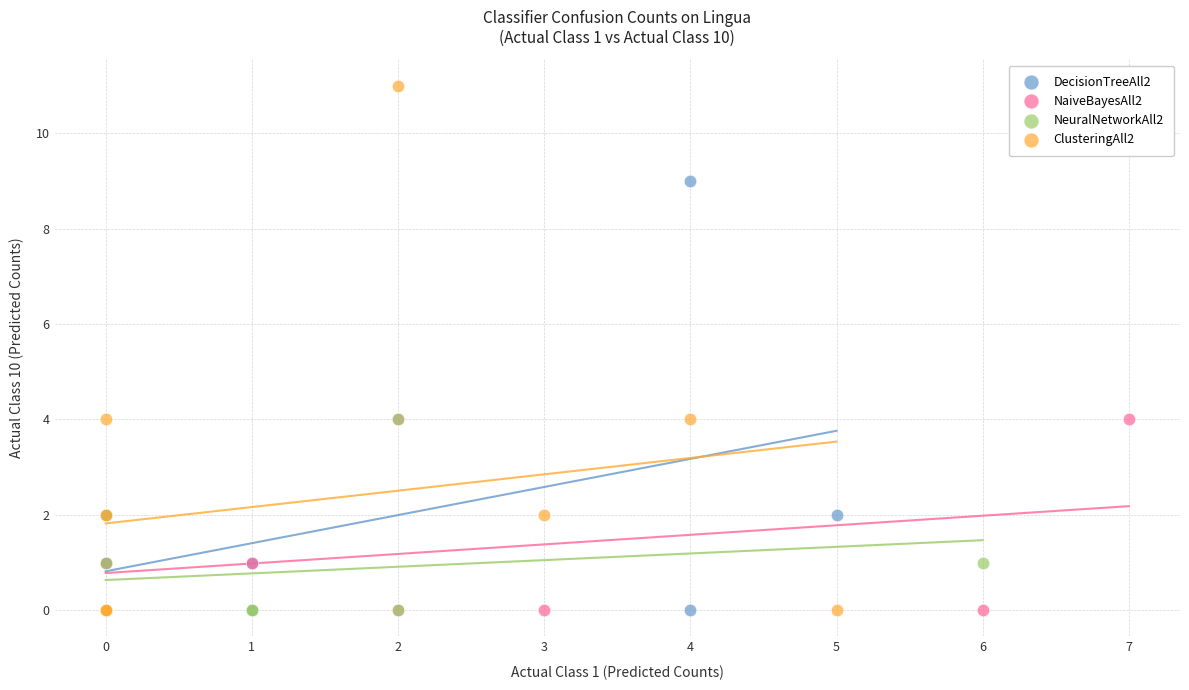

Which series contains the highest Y value?

ClusteringAll2